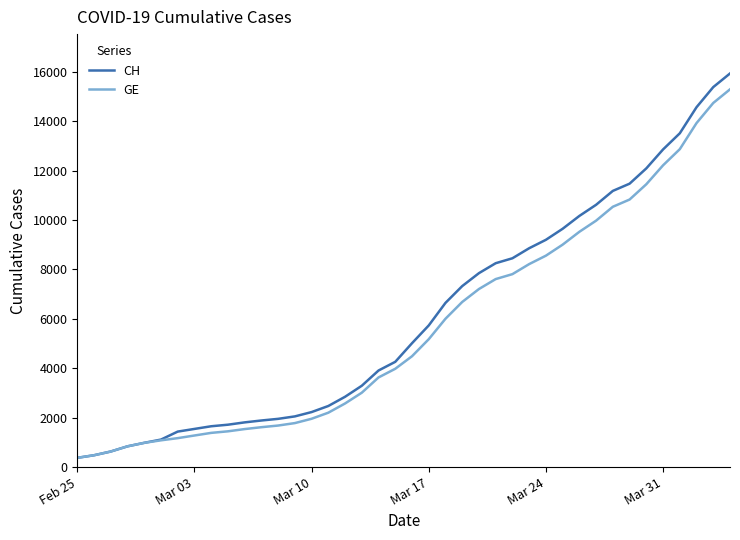

Which series has the widest spread of values?

CH